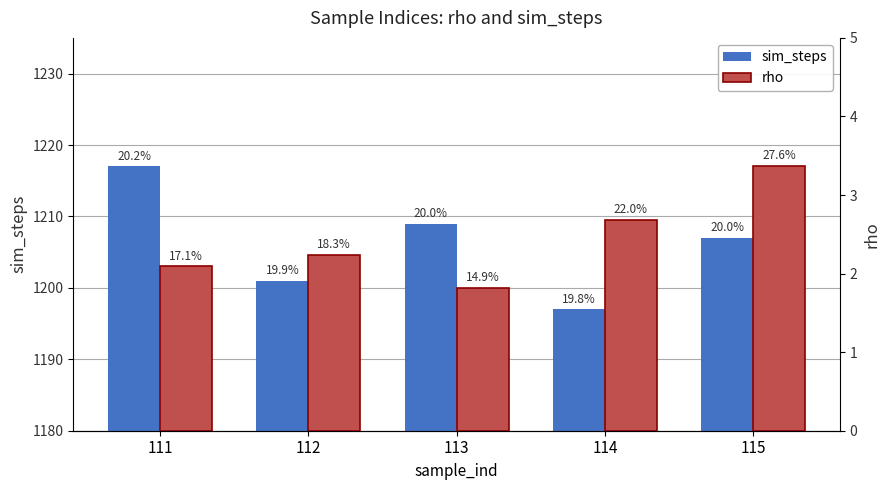

At which category is the sum across all series the highest?

111